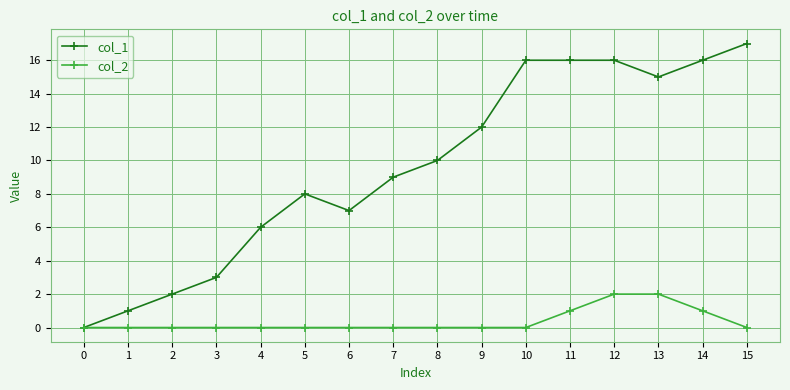

Count the number of categories in the chart.

16